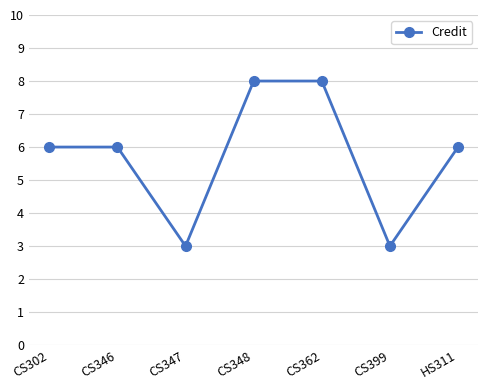

Read the value at CS362.

8